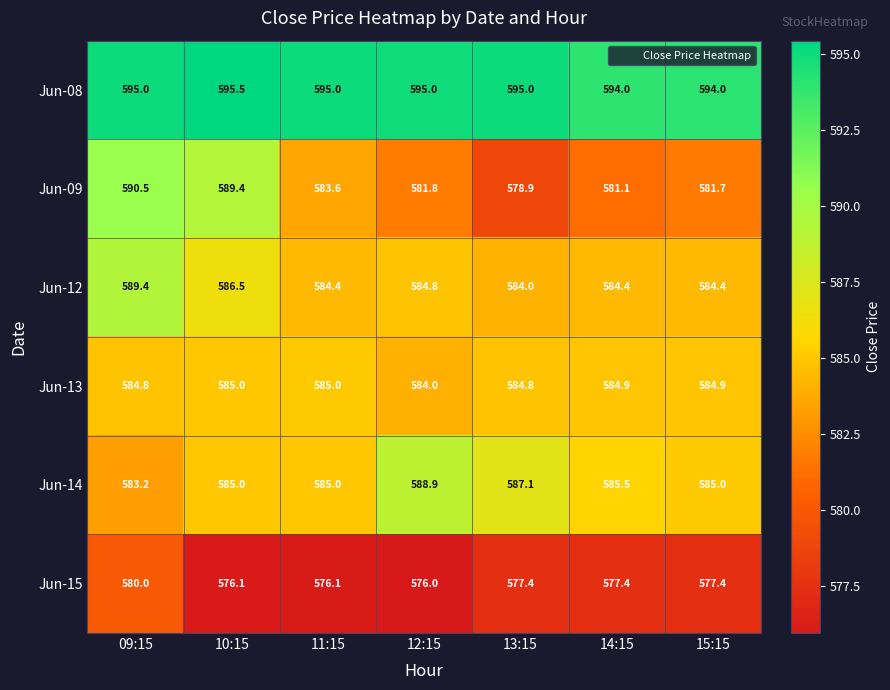

What is the total value across all series at 14:15?

3507.3